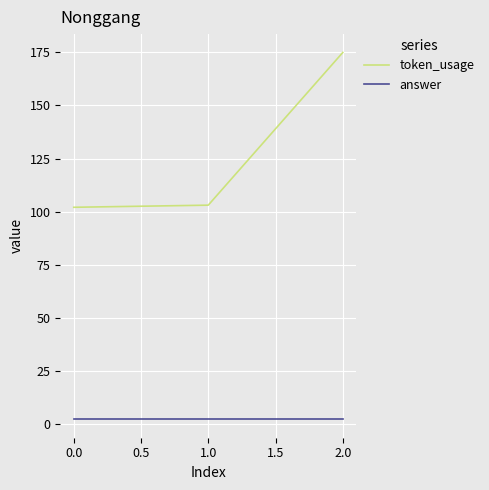

At 1.0, list the series in order from smallest to largest.

answer, token_usage